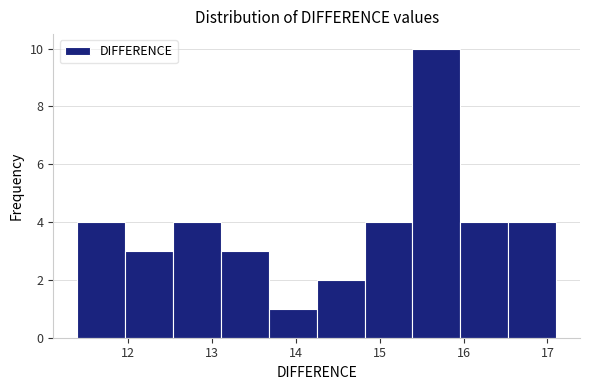

Reading left to right, transcribe this chart: for each bar, give the range it covers on the x-axis and its height. Neither the bar edges nor the heights are printed on the chart, so give them approximately, as read against the axes.

11.4 to 12.0: 4
12.0 to 12.5: 3
12.5 to 13.1: 4
13.1 to 13.7: 3
13.7 to 14.2: 1
14.2 to 14.8: 2
14.8 to 15.4: 4
15.4 to 16.0: 10
16.0 to 16.5: 4
16.5 to 17.1: 4